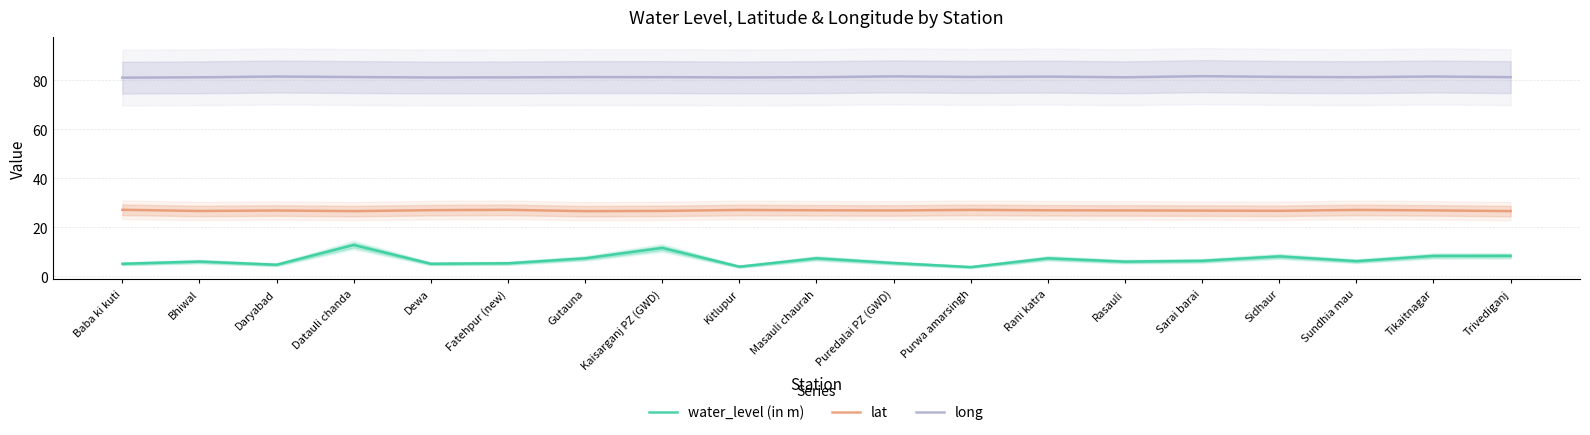

At which category does water_level (in m) reach its first local peak?

Bhiwal